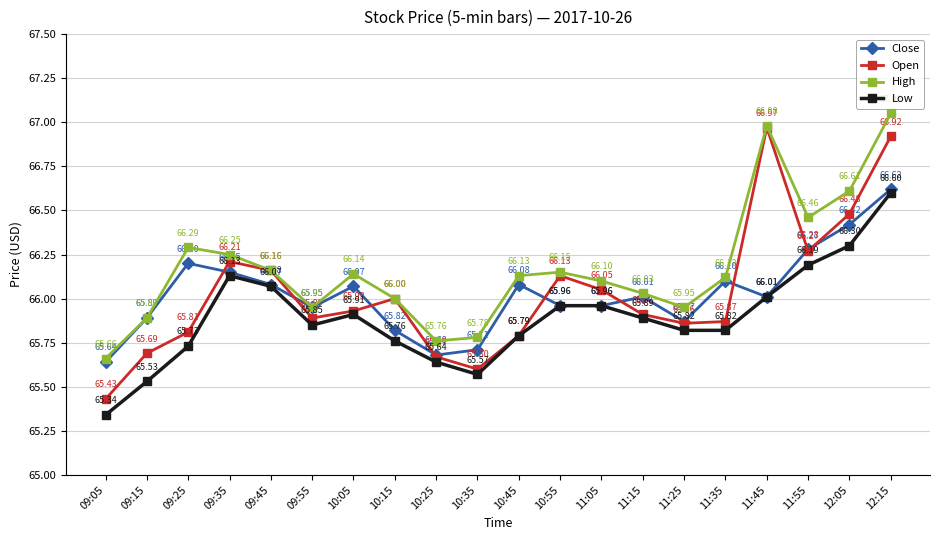

What is the highest value of the Open series?

67.0